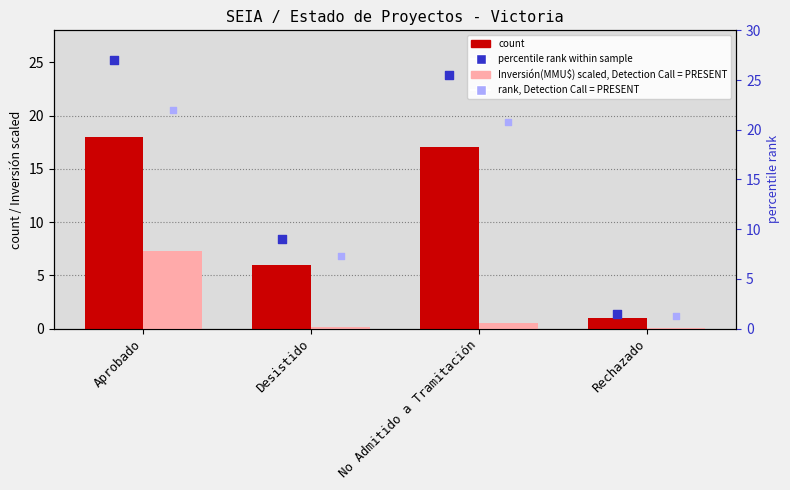

At which category is the sum across all series the highest?

Aprobado